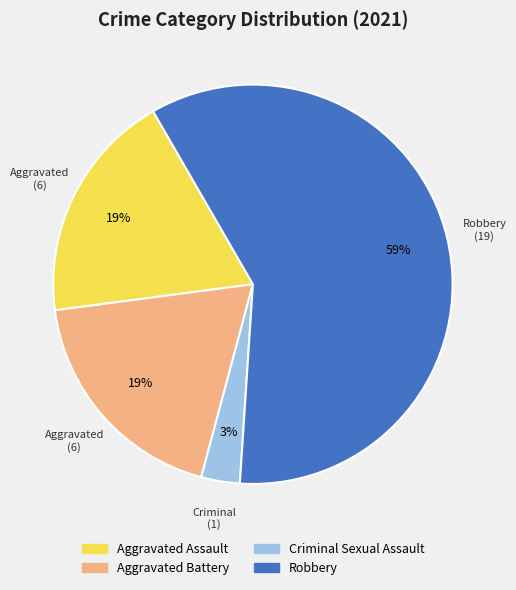

True or false: Criminal Sexual Assault accounts for 10% of the total.

False